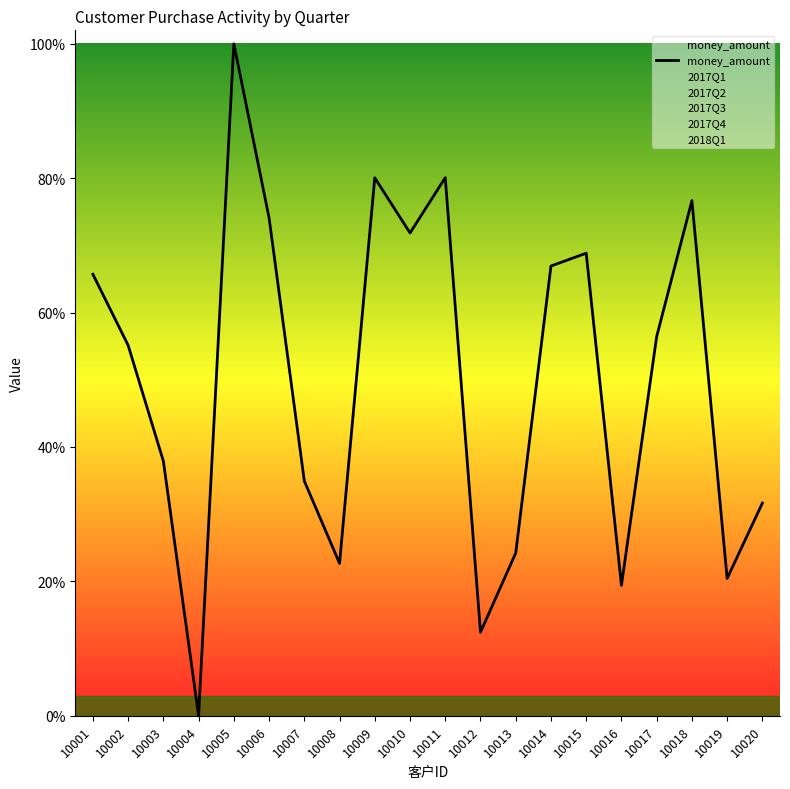

Reading left to right, extract all data points from this chart.

10001=0.7	10002=0.6	10003=0.4	10004=0.0	10005=1.0	10006=0.7	10007=0.3	10008=0.2	10009=0.8	10010=0.7	10011=0.8	10012=0.1	10013=0.2	10014=0.7	10015=0.7	10016=0.2	10017=0.6	10018=0.8	10019=0.2	10020=0.3